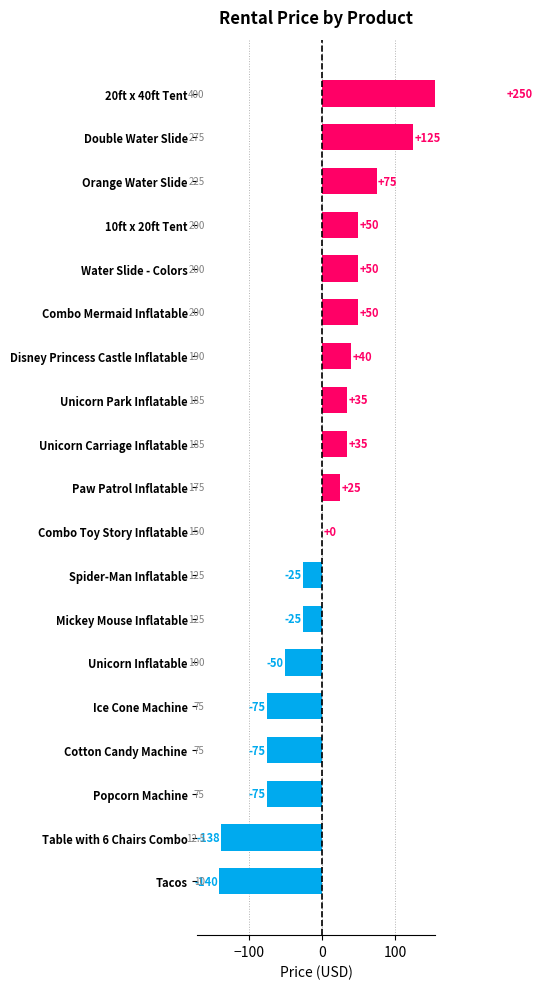

True or false: the data shows -32.6 at Spider-Man Inflatable.

False